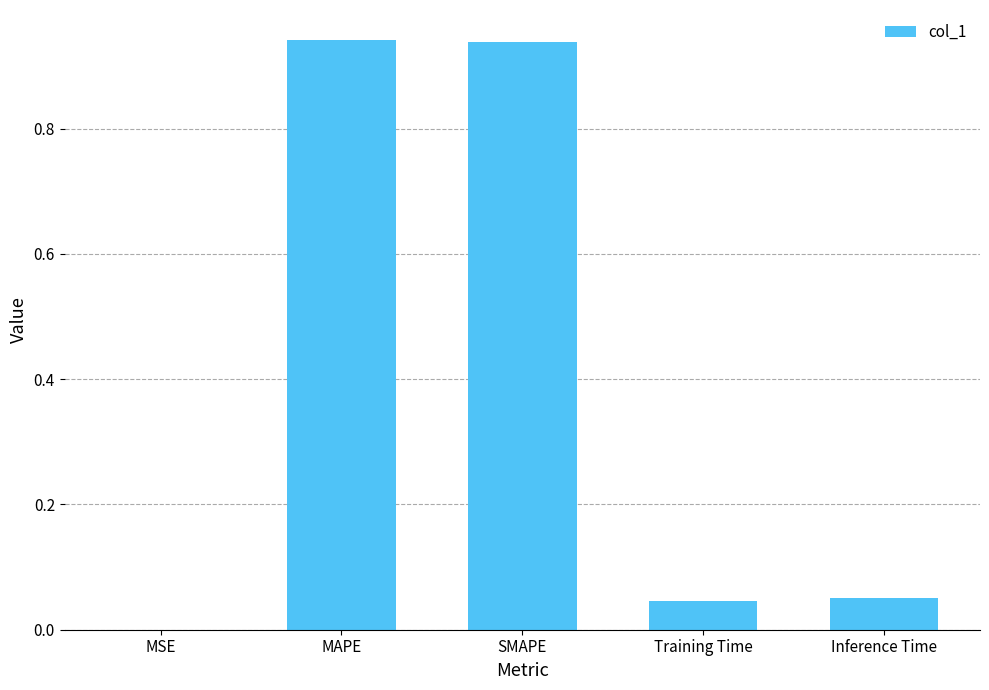

The value at MAPE is 0.6. True or false?

False